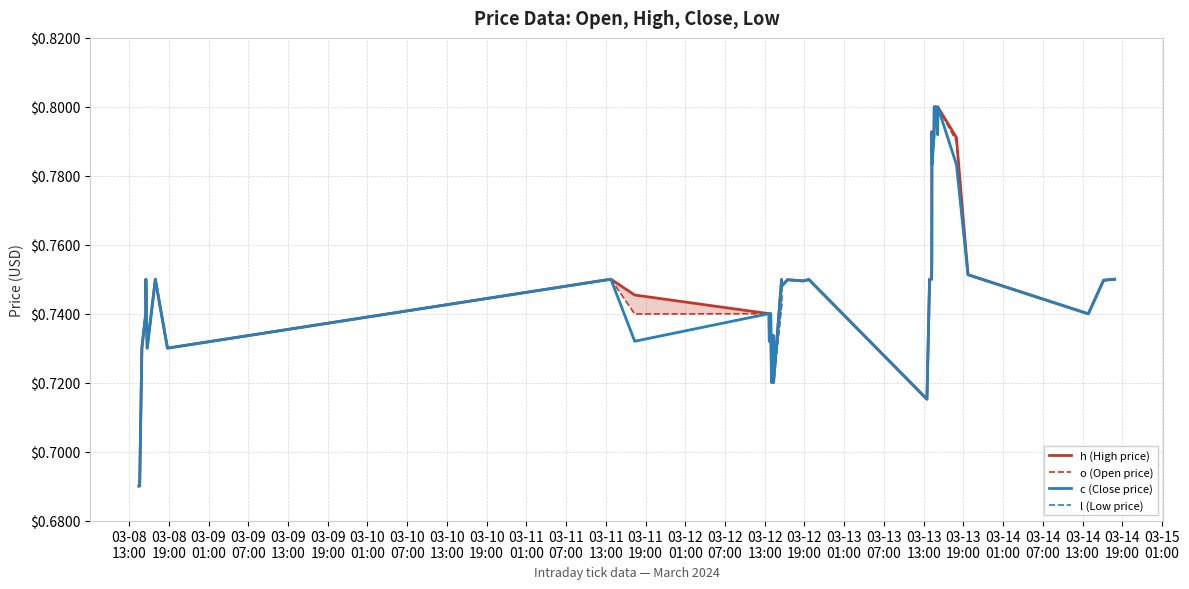

What is the sum of all l (Low price) values?

29.9